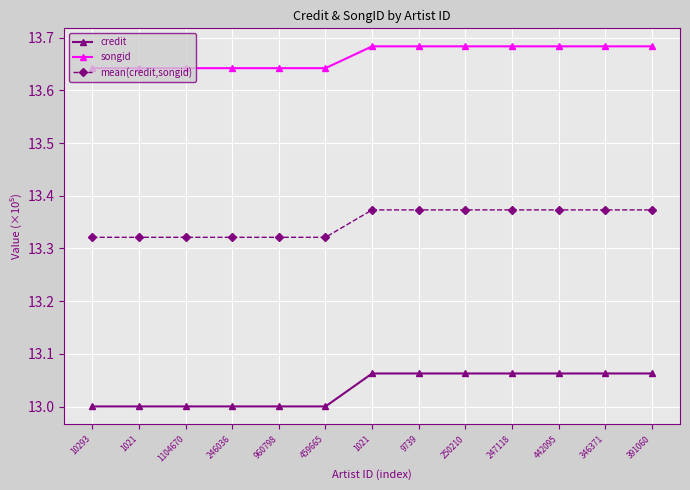

How many lines are shown in the chart?

3